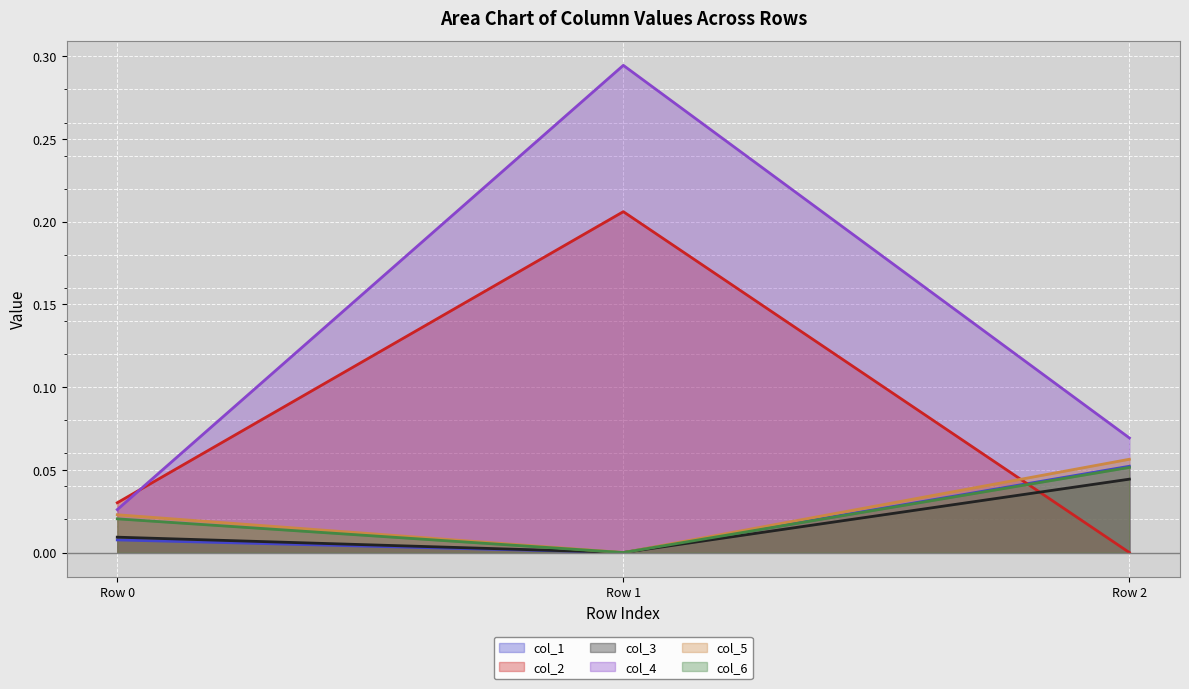

What is the sum of the col_1 values at Row 2 and Row 1?

0.1